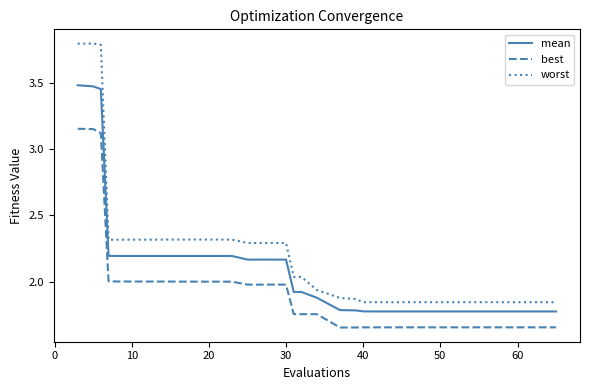

True or false: best and worst intersect in this chart.

False